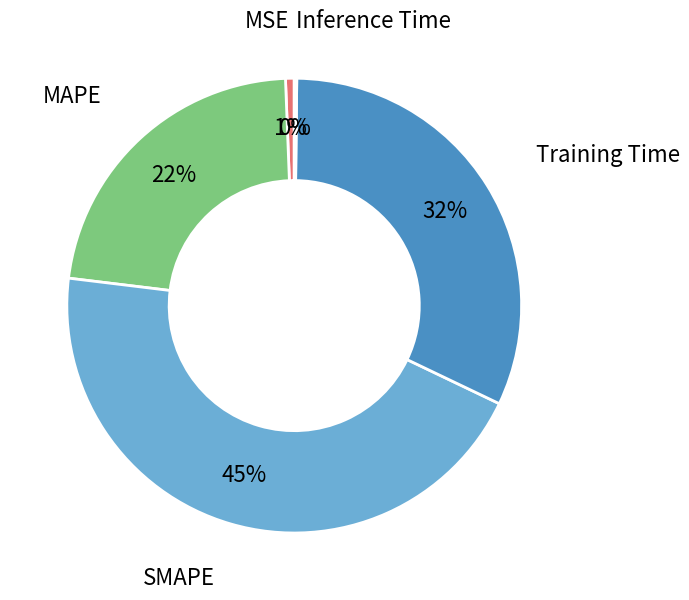

Is there a majority slice in this chart?

No